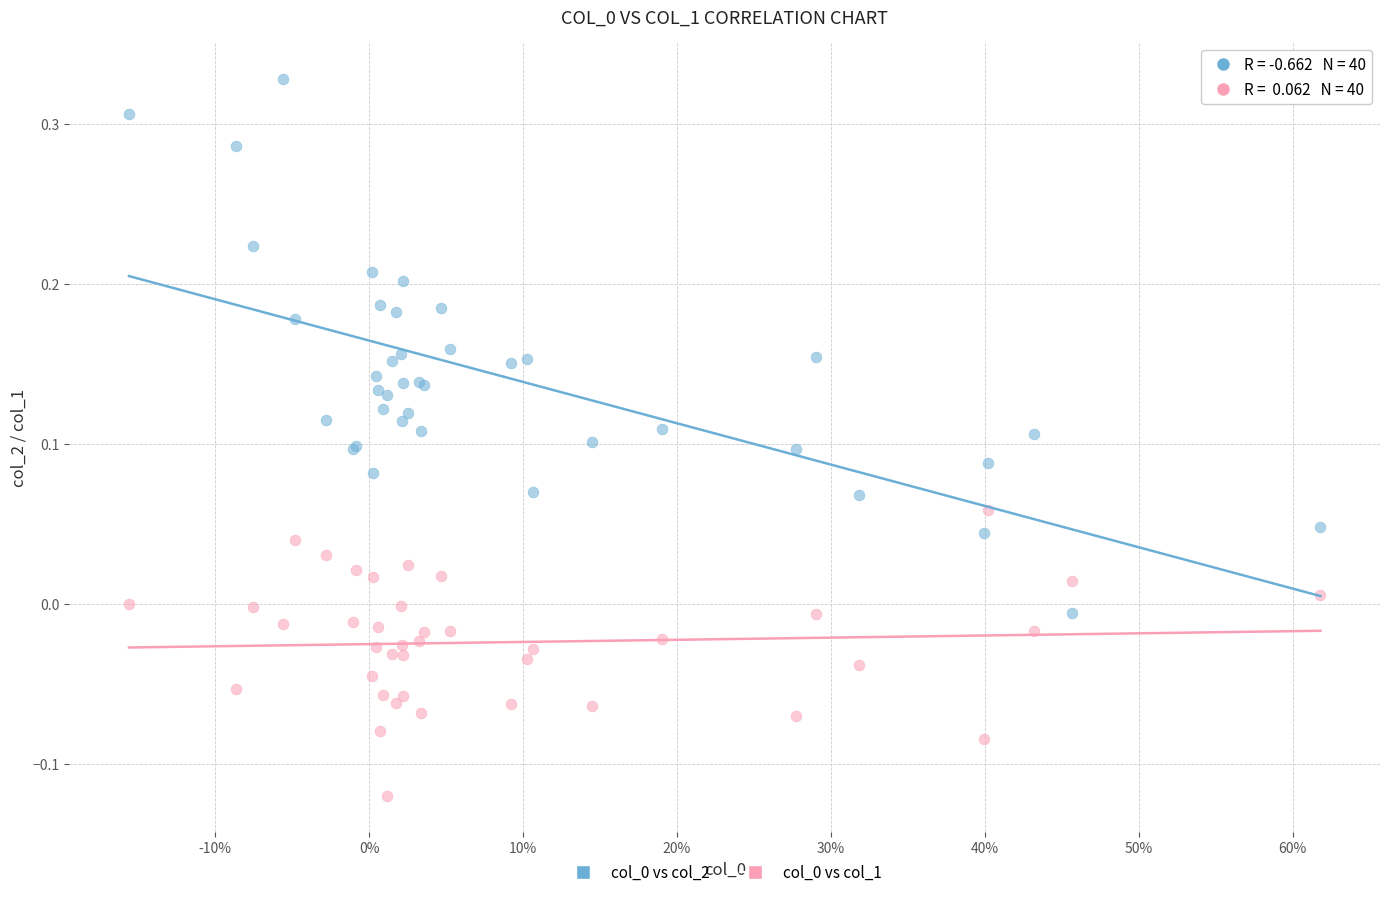

What is the X range (max minus min) for the scatter plot?

0.8